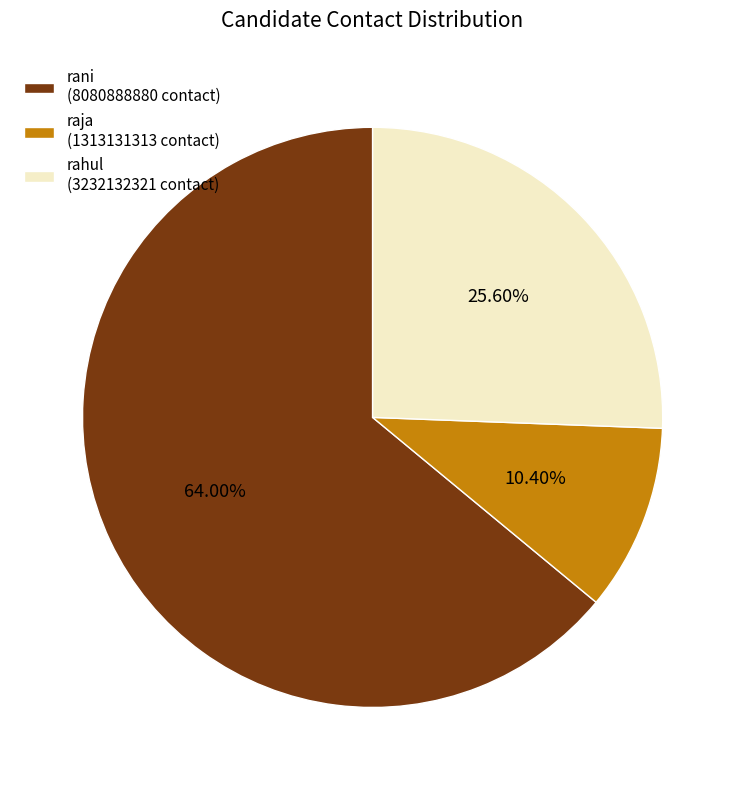

Is the sum of rani and rahul greater than half?

Yes